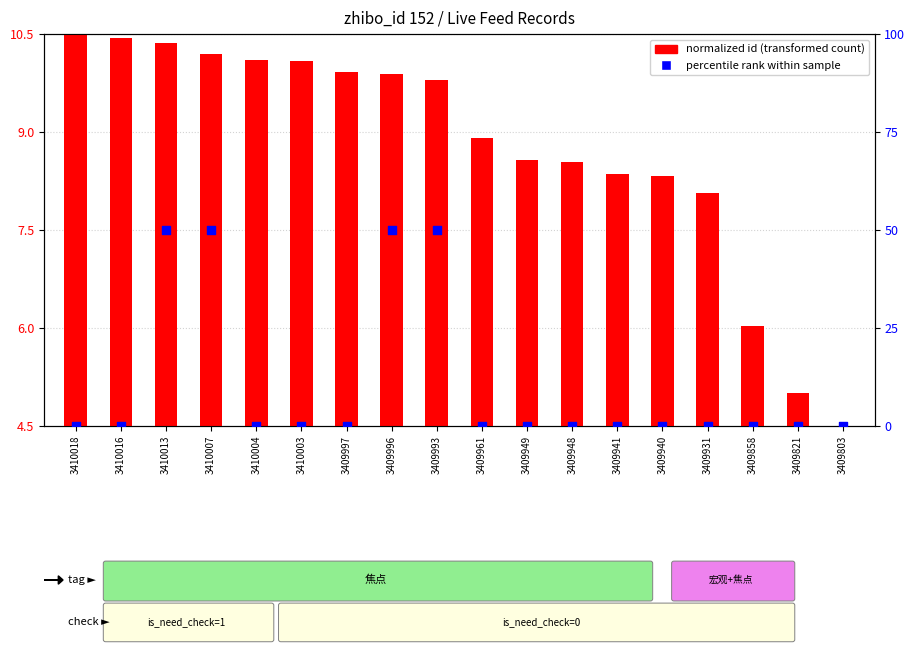

At which category is the sum across all series the highest?

3410013